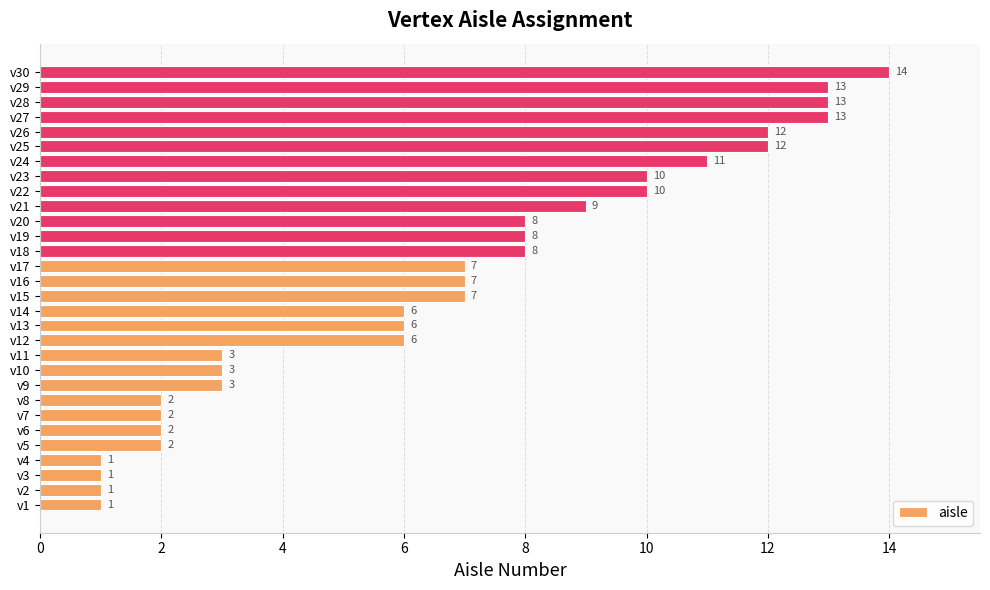

What is the average value?

7